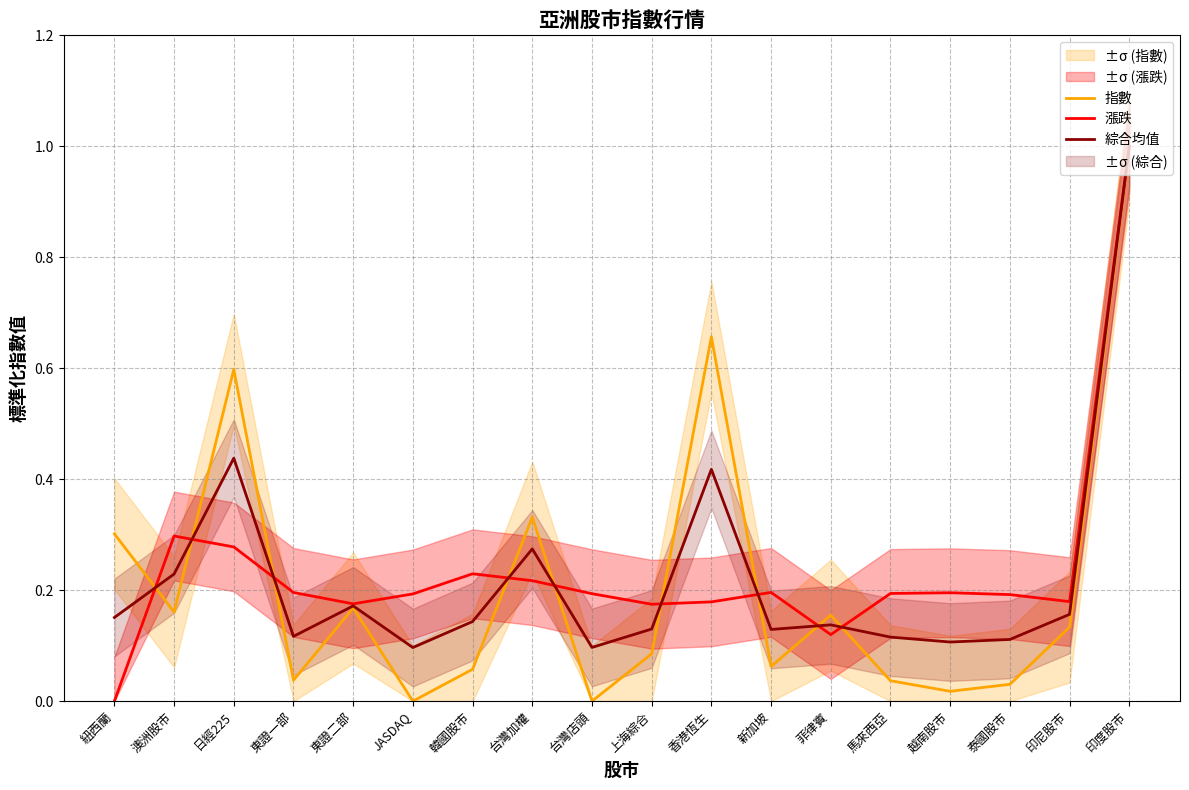

Reading right to left, extract all data points from this chart.

指數: 1.0	0.1	0.0	0.0	0.0	0.2	0.1	0.7	0.1	0.0	0.3	0.1	0.0	0.2	0.0	0.6	0.2	0.3
漲跌: 1.0	0.2	0.2	0.2	0.2	0.1	0.2	0.2	0.2	0.2	0.2	0.2	0.2	0.2	0.2	0.3	0.3	0.0
綜合均值: 1.0	0.2	0.1	0.1	0.1	0.1	0.1	0.4	0.1	0.1	0.3	0.1	0.1	0.2	0.1	0.4	0.2	0.2